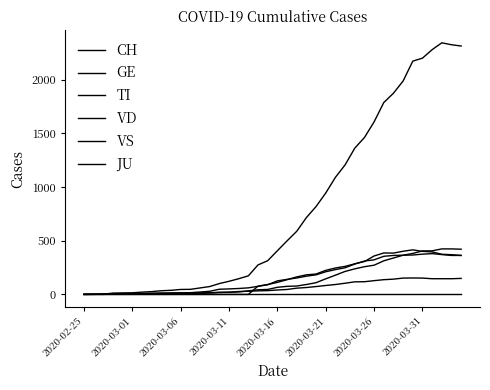

After their last crossing, which series has the higher values: VS or TI?

TI